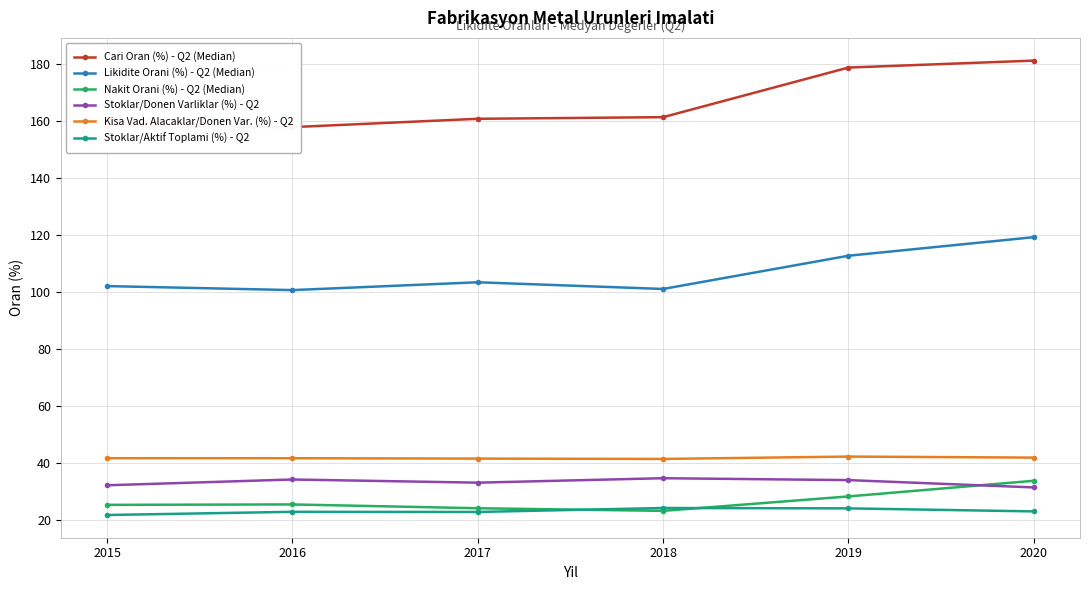

True or false: Kisa Vad. Alacaklar/Donen Var. (%) - Q2 and Cari Oran (%) - Q2 (Median) intersect in this chart.

False